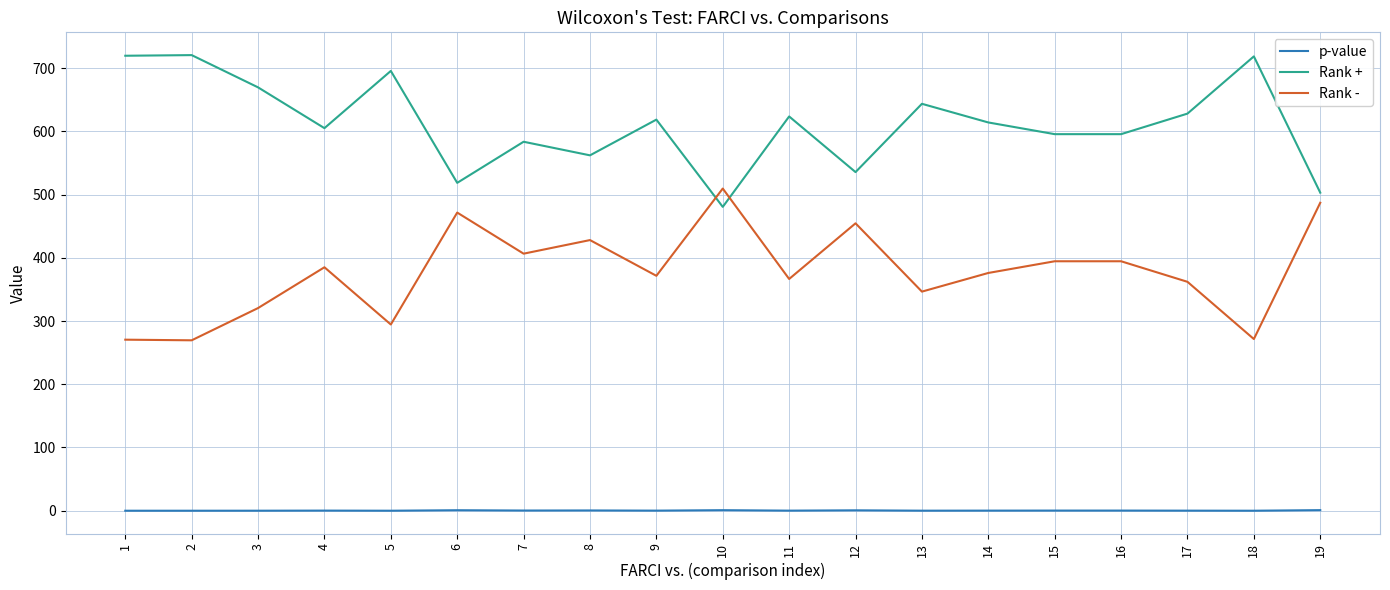

What is the spread (max minus min) of values at 13?

643.4